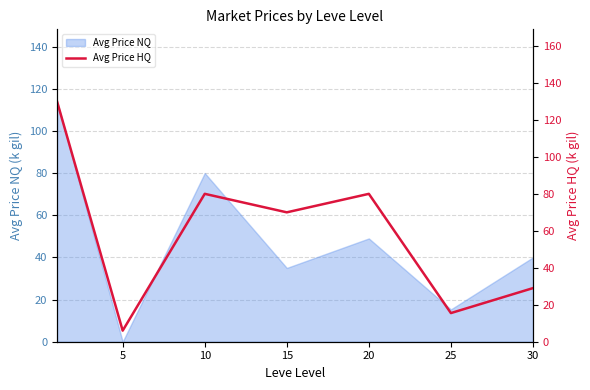

True or false: Avg Price NQ has a value of 3.7 at 25.

False